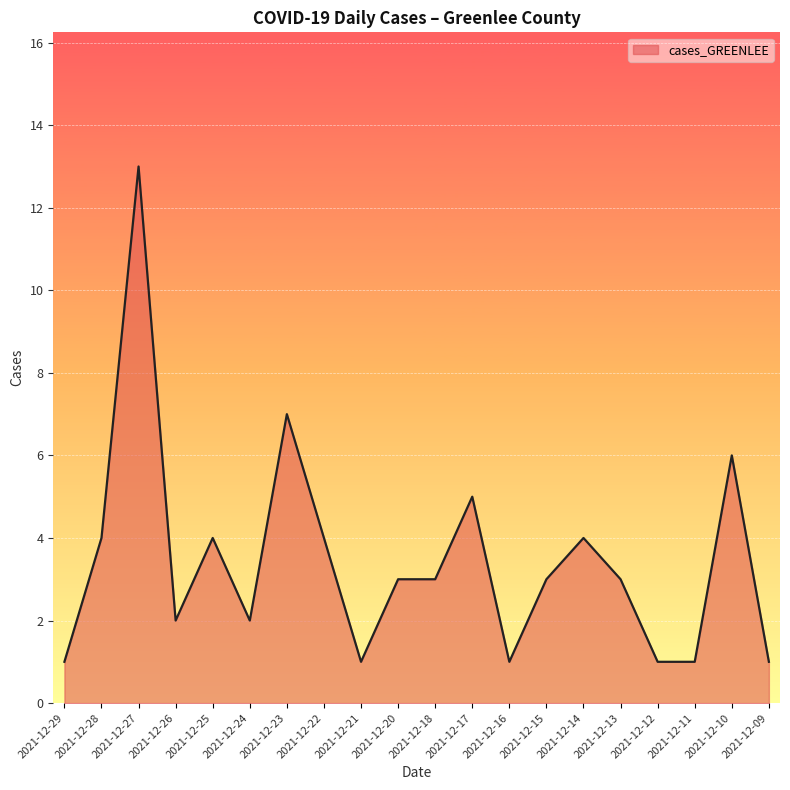

What is the minimum value shown in the chart?

1